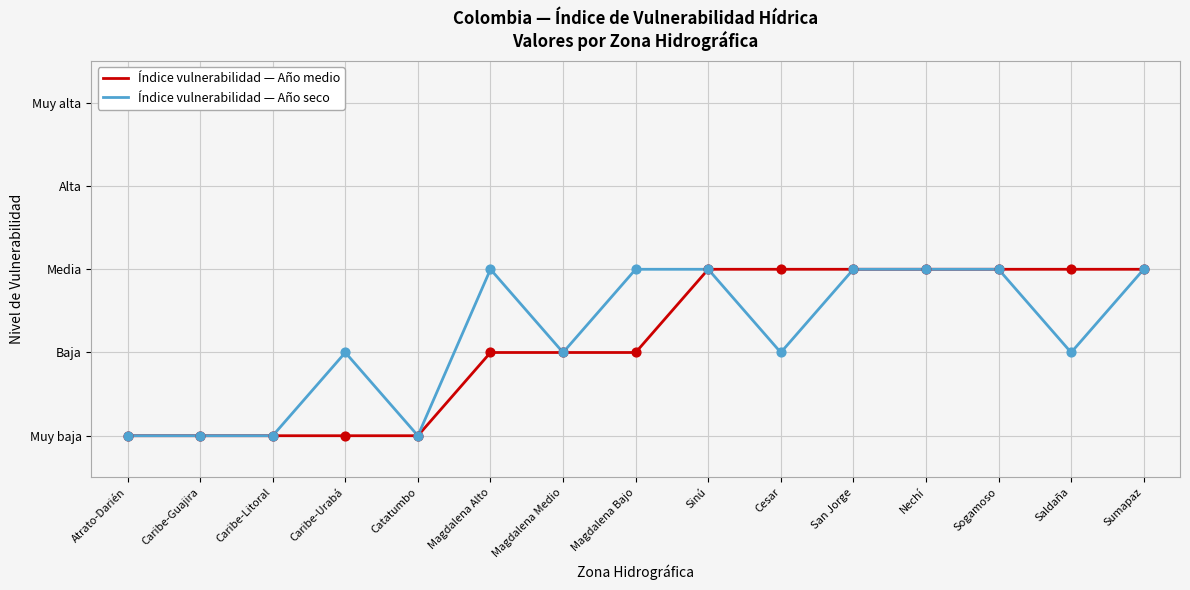

What are all the series names shown in the legend?

Índice vulnerabilidad — Año medio, Índice vulnerabilidad — Año seco